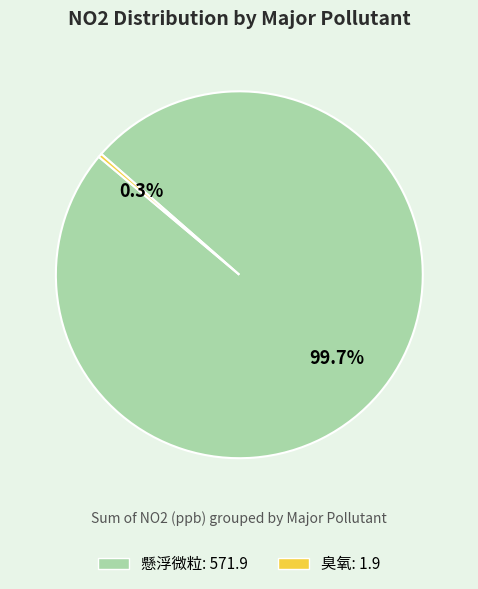

True or false: 臭氧 accounts for 18% of the total.

False